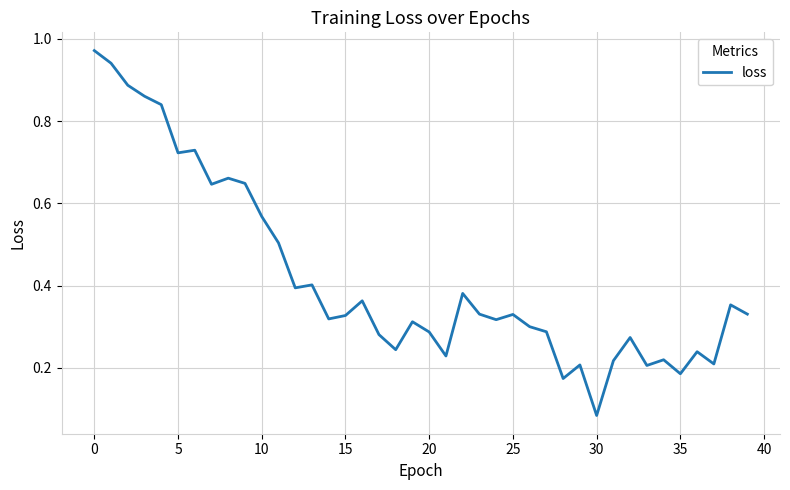

Is this an area chart (filled region under the line)?

No